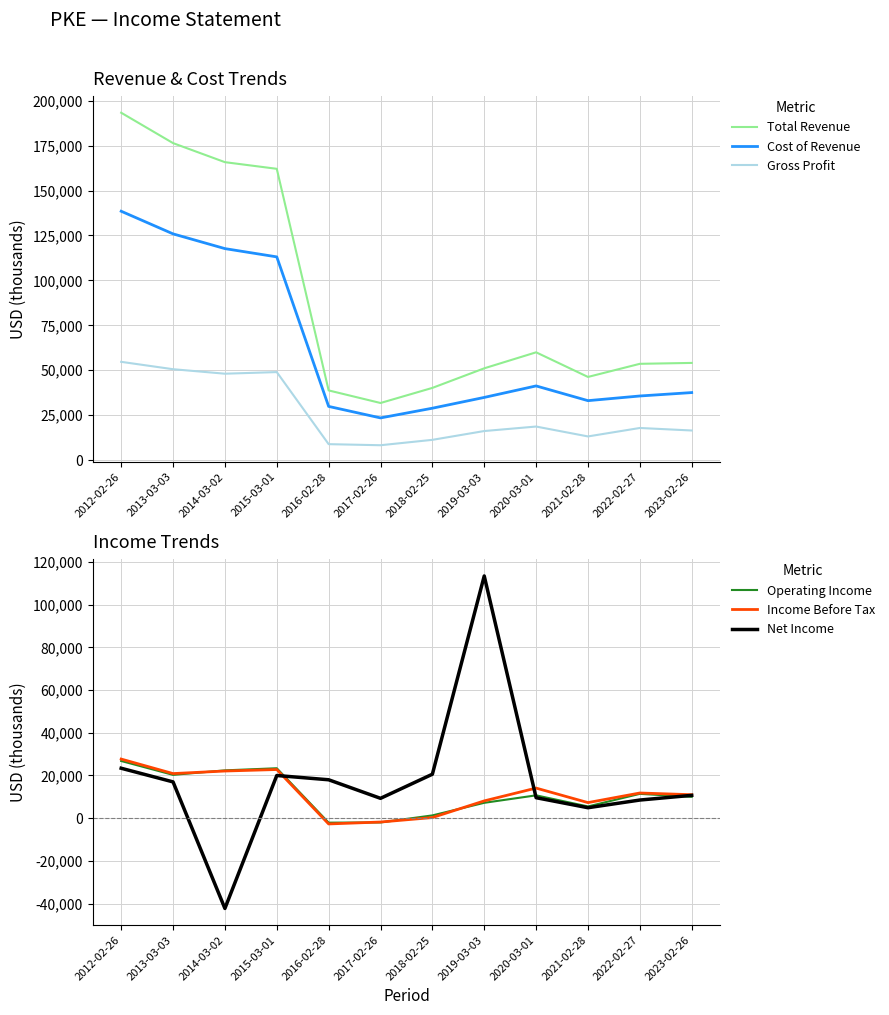

How many data points in Total Revenue are above 54100?

5